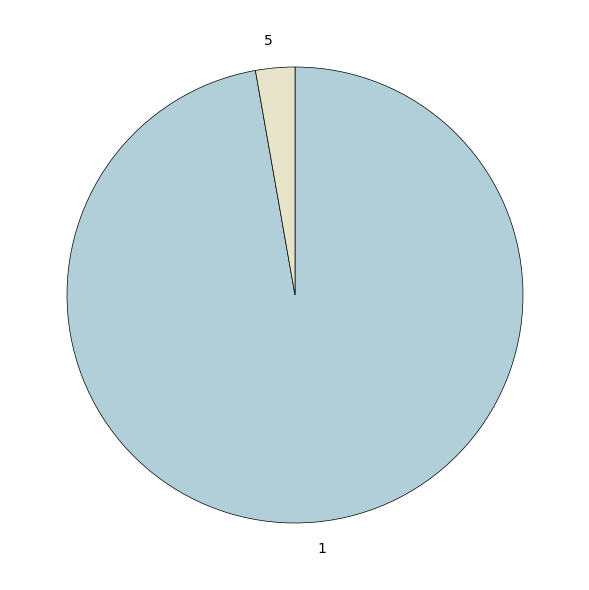

Is it true that 5 is 3% of the pie?

True